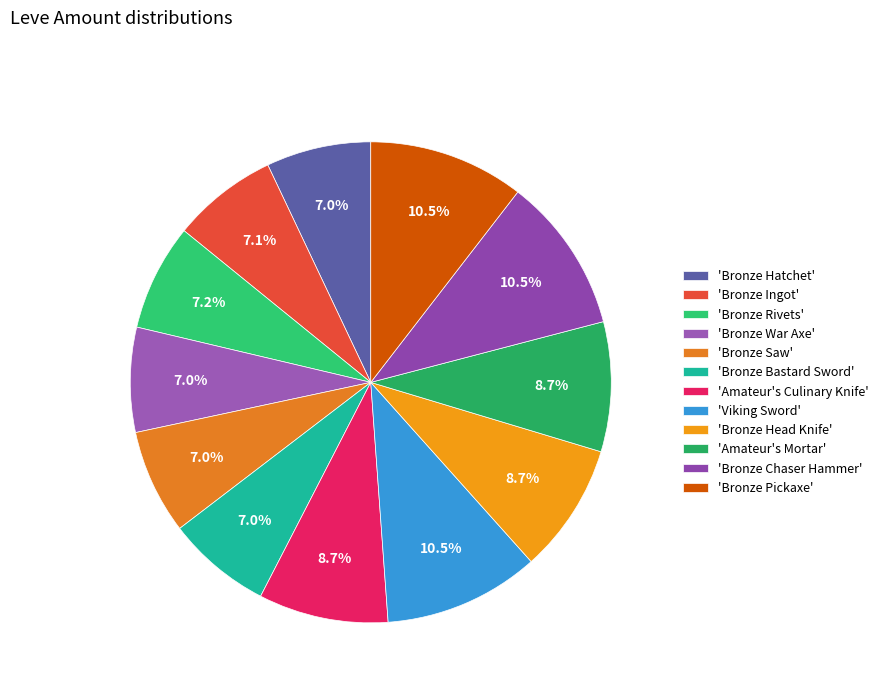

How many segments does this pie chart have?

12